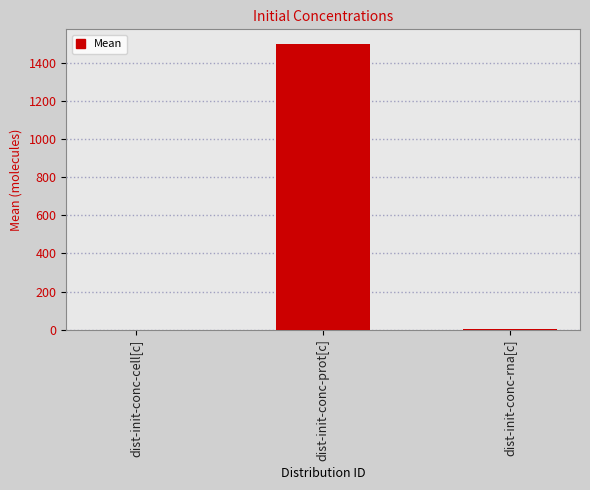

What is the greatest value displayed?

1500